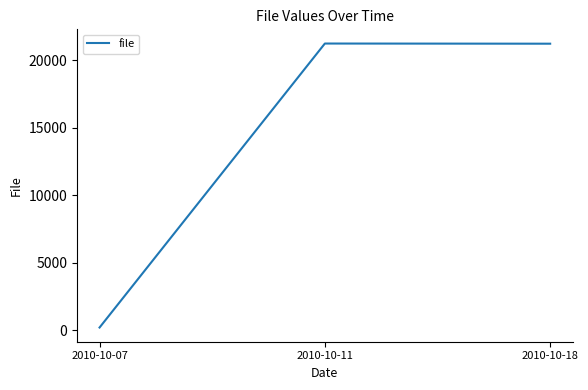

At which label is the value closest to 10717?

2010-10-18